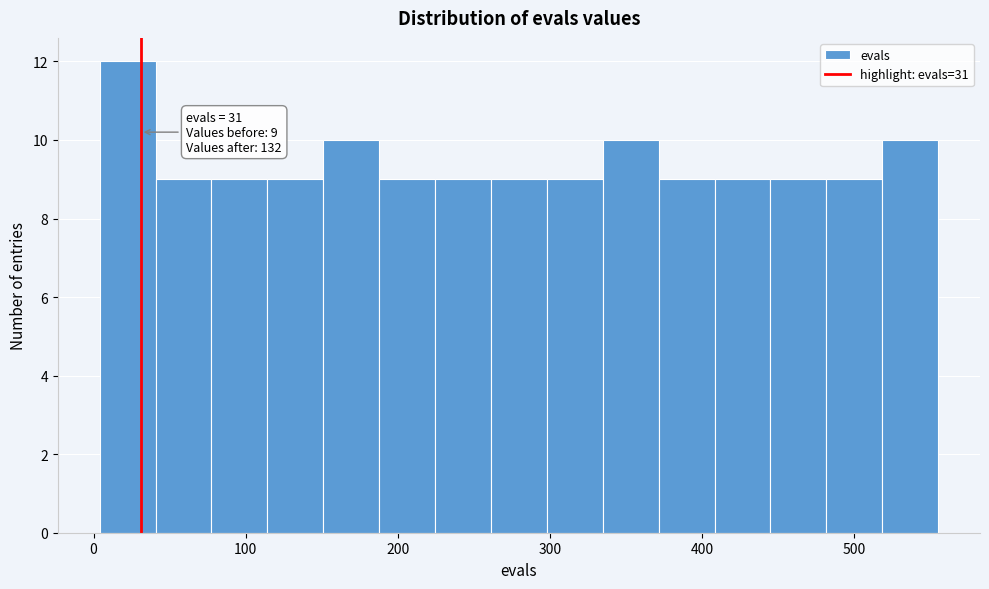

Read against the x-axis, roughly where is the centre of the tallest bar?

20